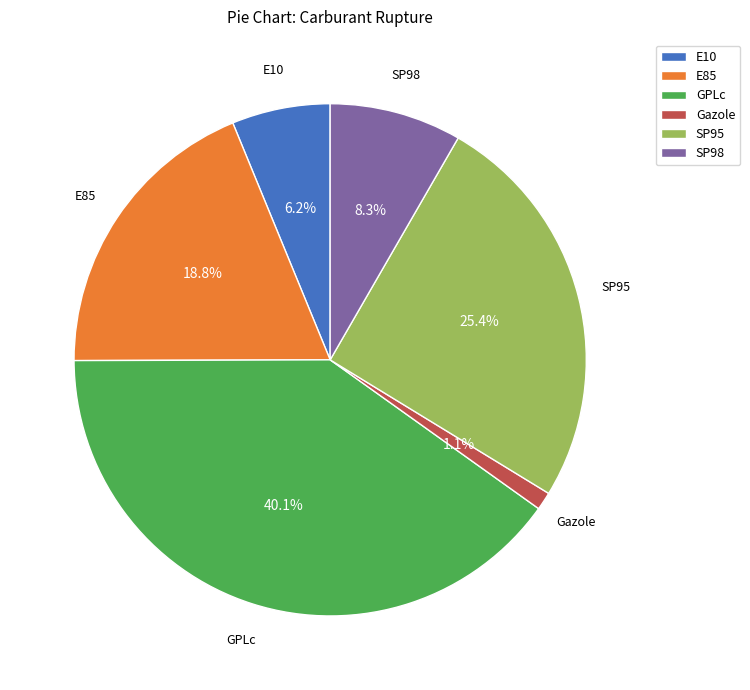

To the nearest percent, what is the average slice percentage?

17%